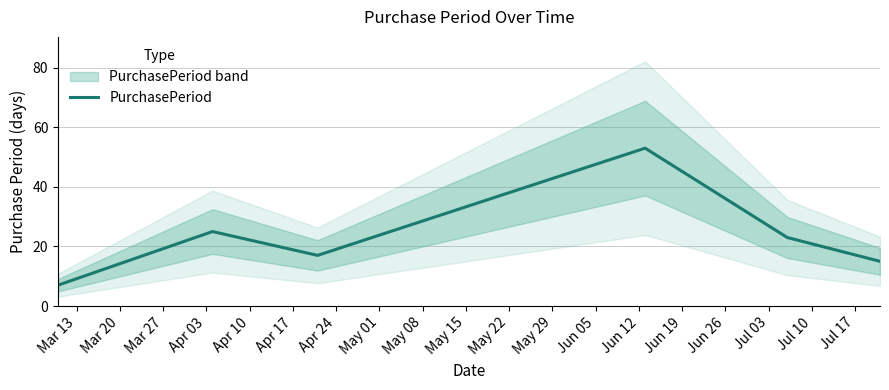

How many categories are shown in the chart?

6